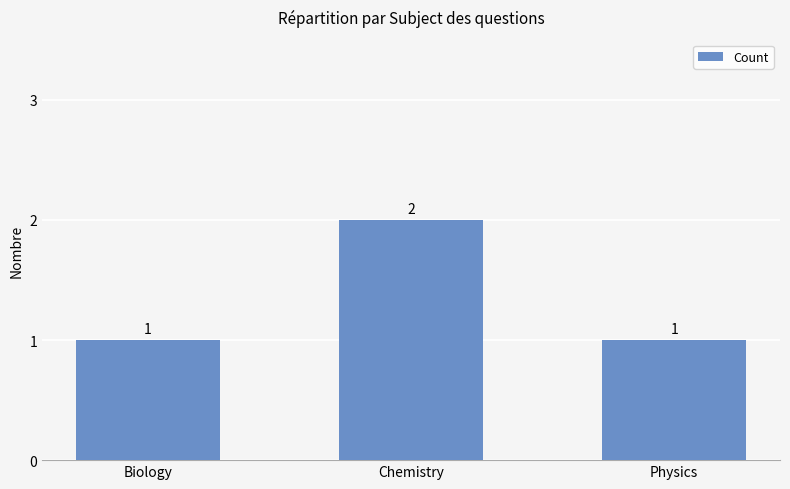

The chart shows a value of 2 at Biology. True or false?

False